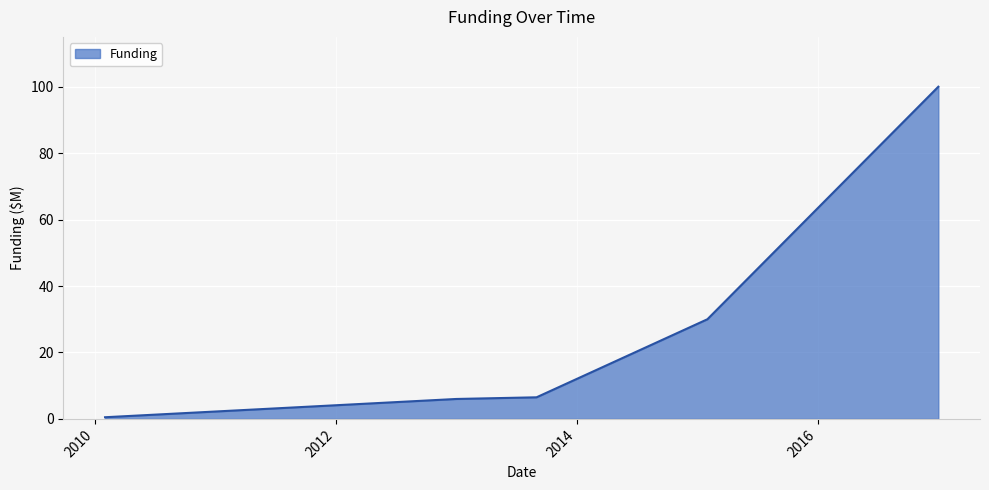

What is the difference between the maximum and minimum values?

99.5